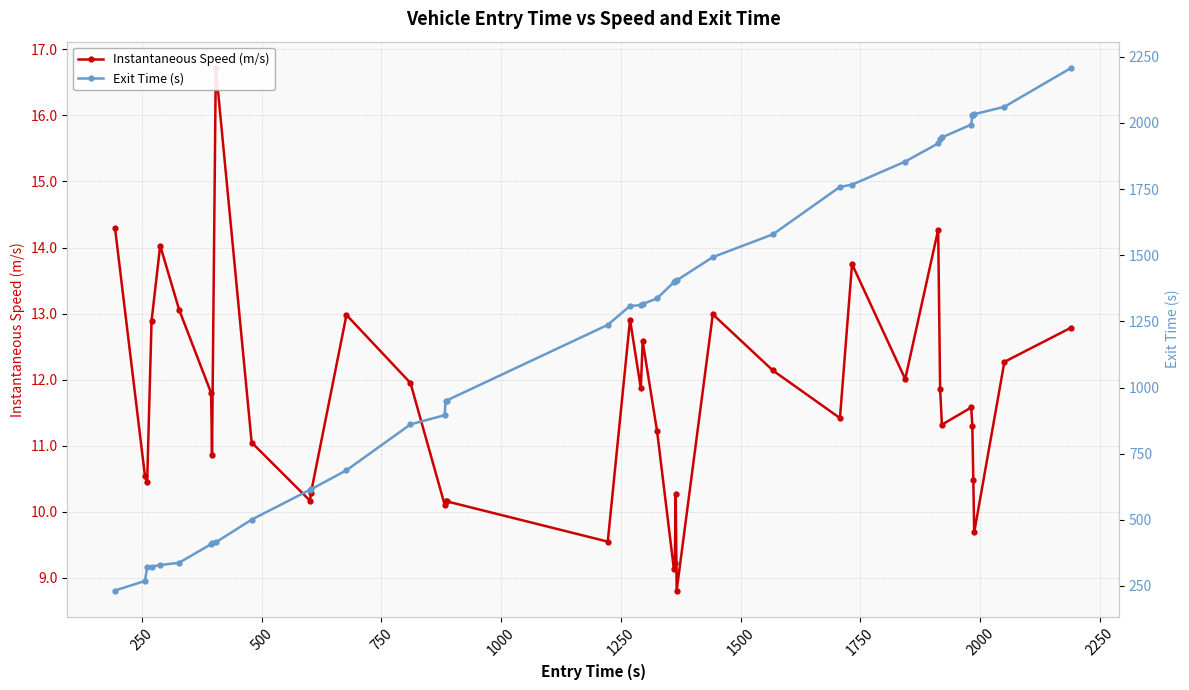

At how many categories does at least one series exceed 899?

25